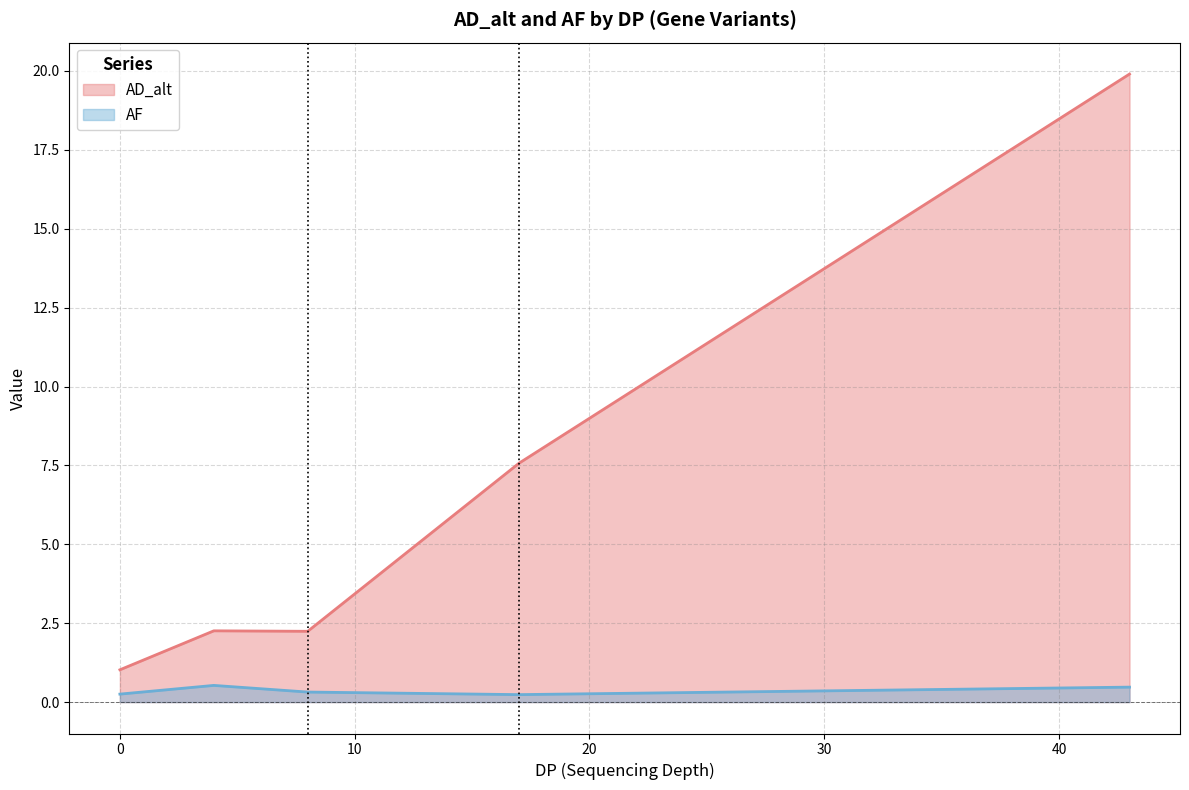

Which series changed the most between 24 and 35?

AD_alt